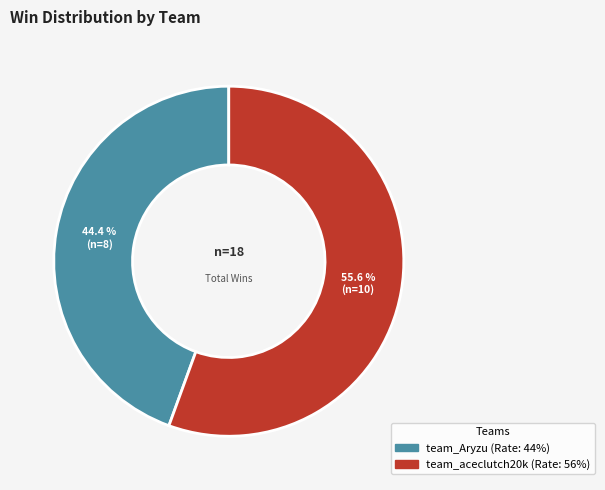

What is the largest slice in the pie chart?

team_aceclutch20k